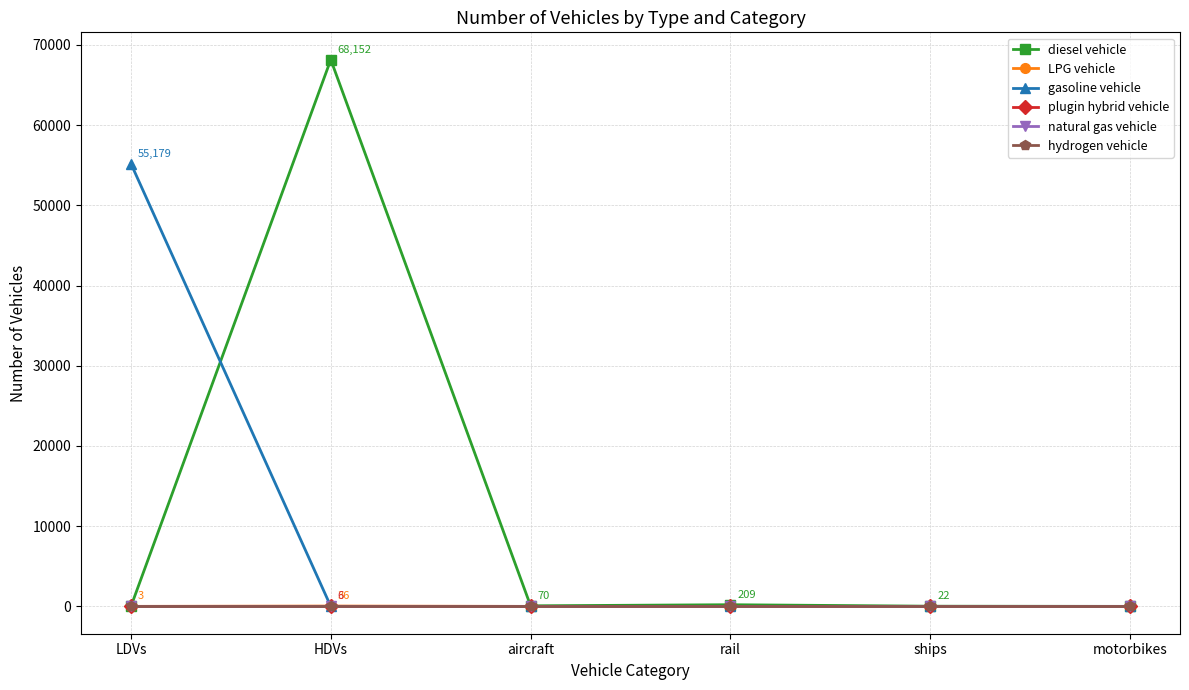

Rank the series at rail from lowest to highest value.

LPG vehicle, gasoline vehicle, plugin hybrid vehicle, natural gas vehicle, hydrogen vehicle, diesel vehicle